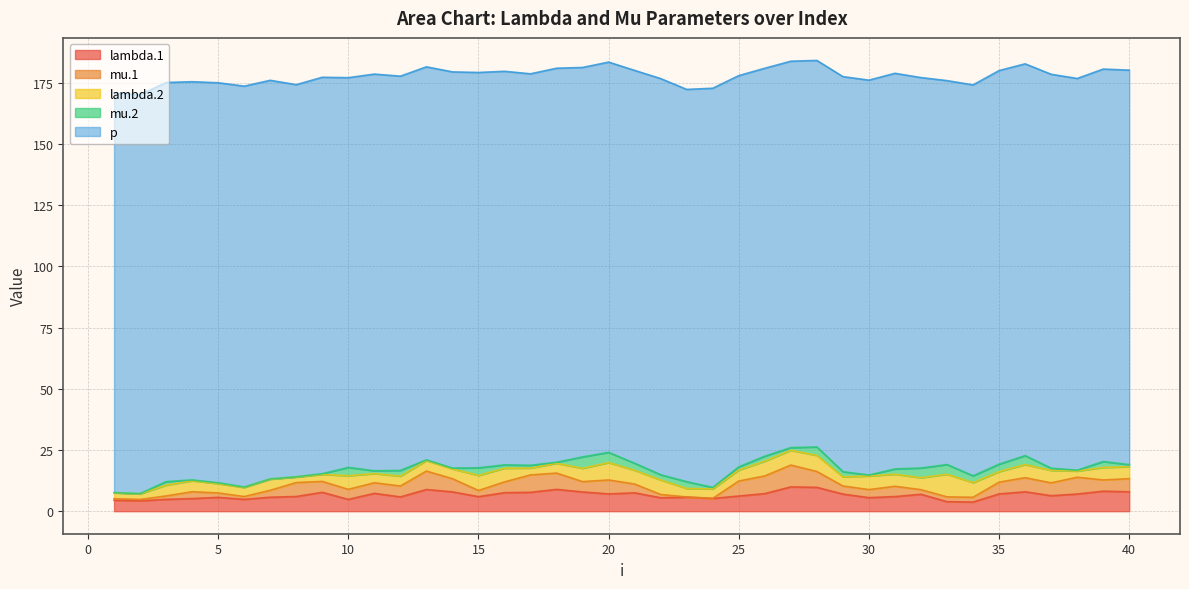

Which has a higher value, 26 or 13?

13